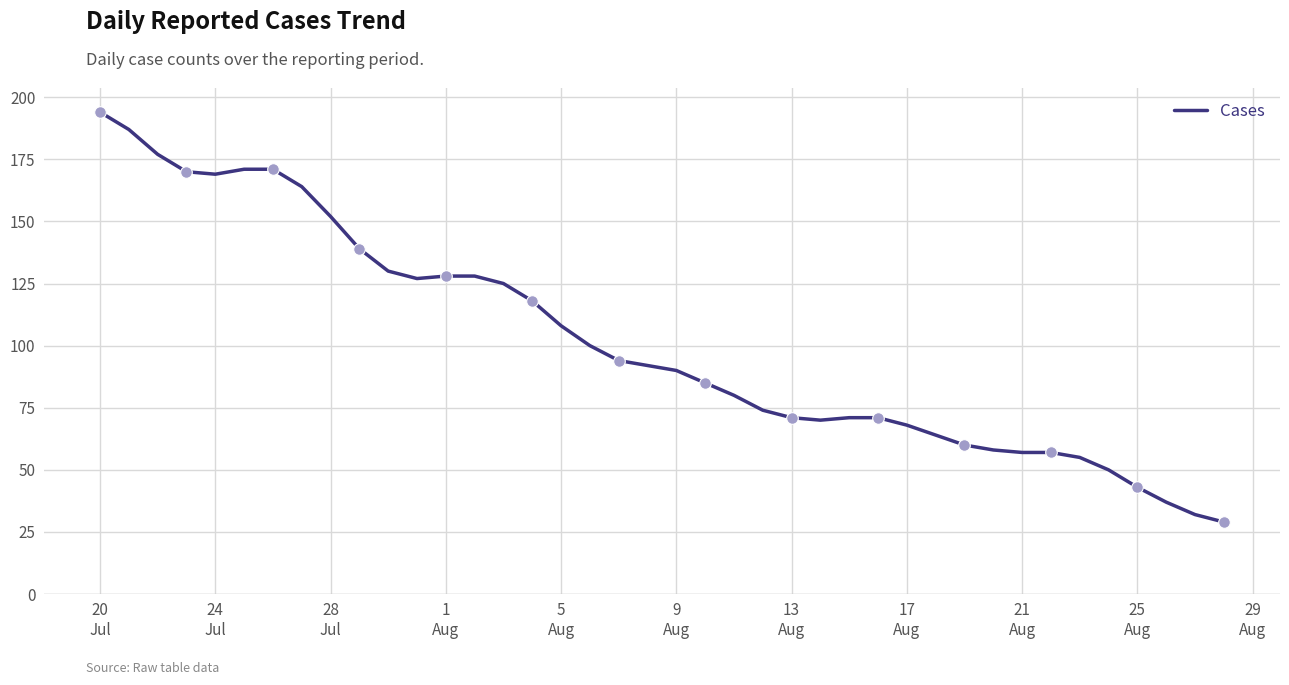

What is the greatest value displayed?

194